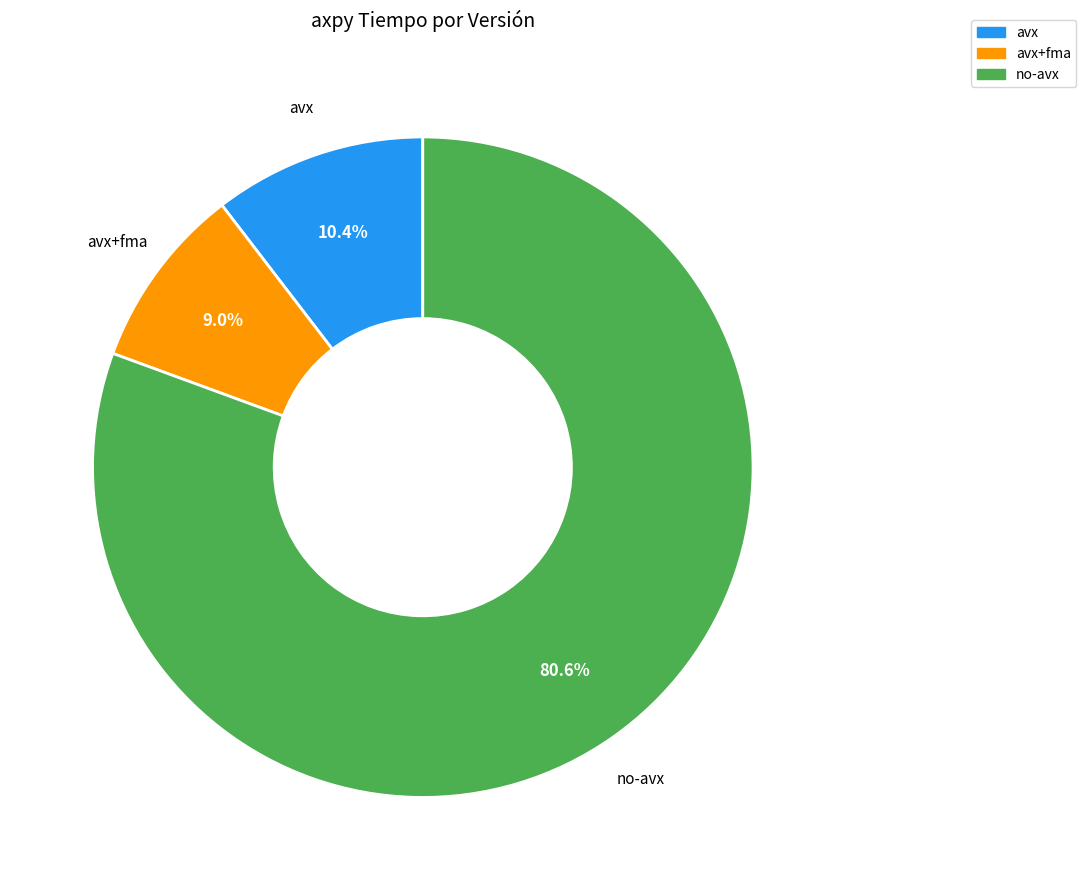

To the nearest percent, what is the average slice percentage?

33%